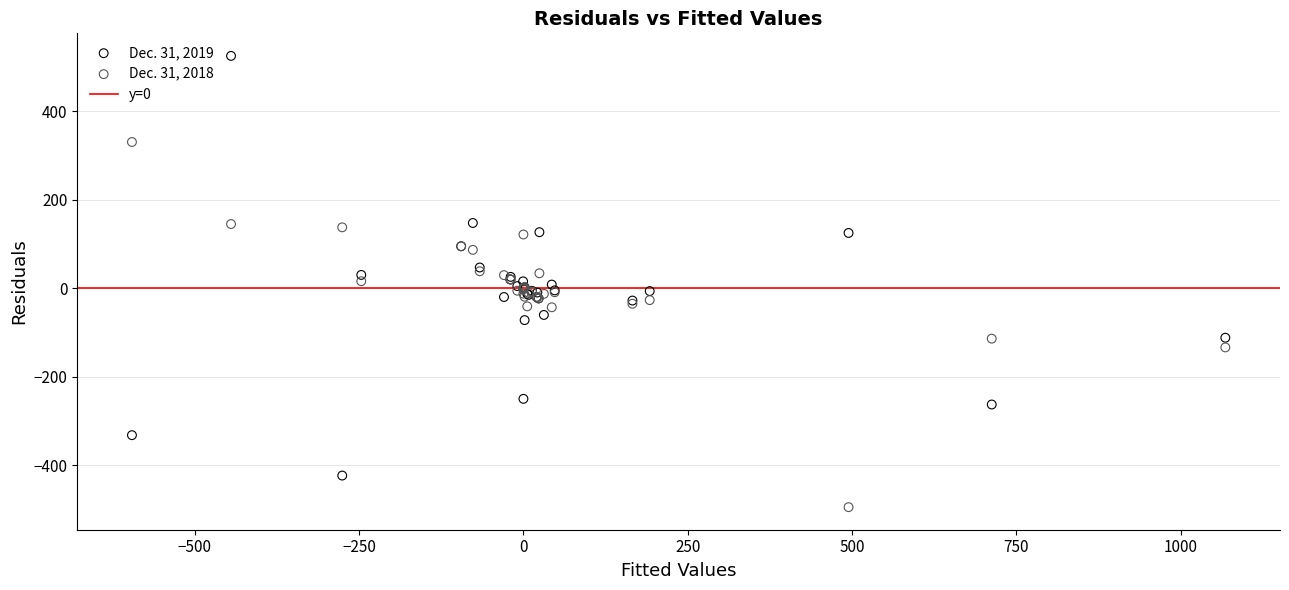

Which series reaches the maximum Y coordinate?

Dec. 31, 2019